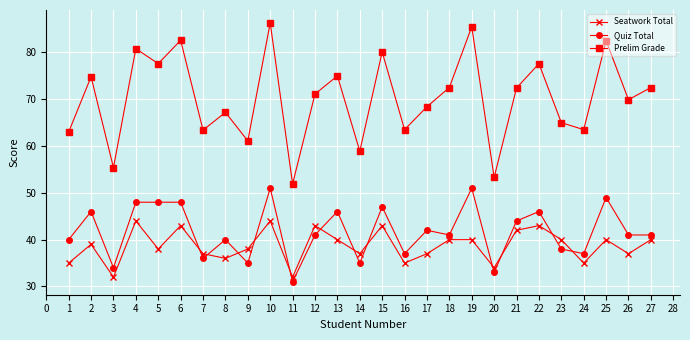

Which category has the highest value in the Prelim Grade series?

10